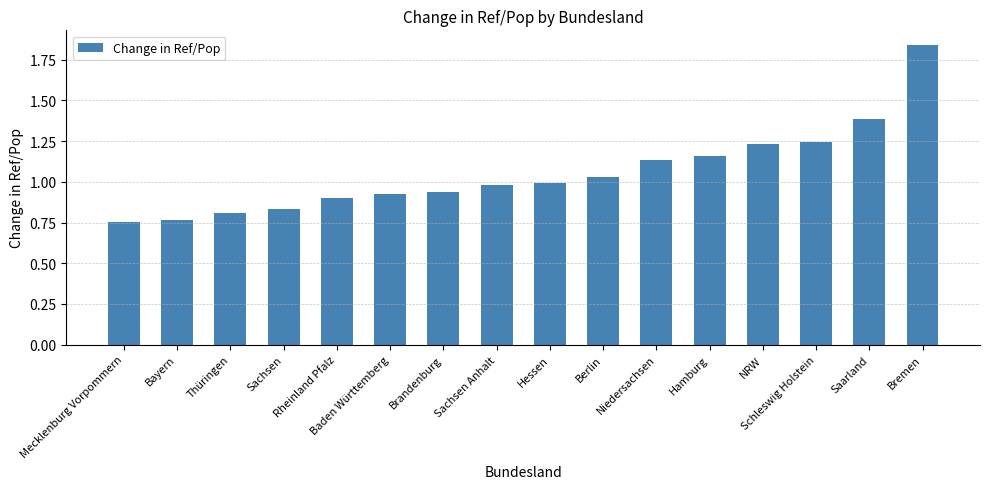

At which category does the chart reach its peak across all series?

Bremen